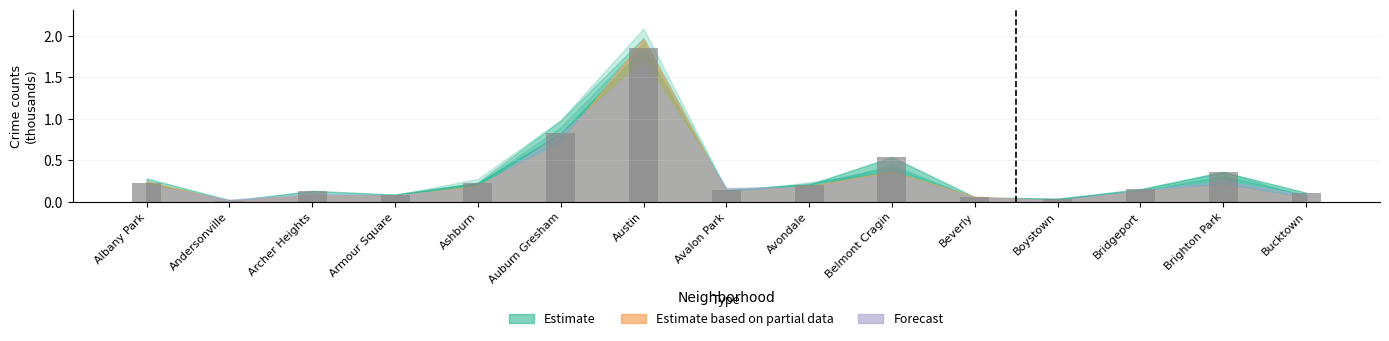

At which category does the chart reach its minimum across all series?

Andersonville